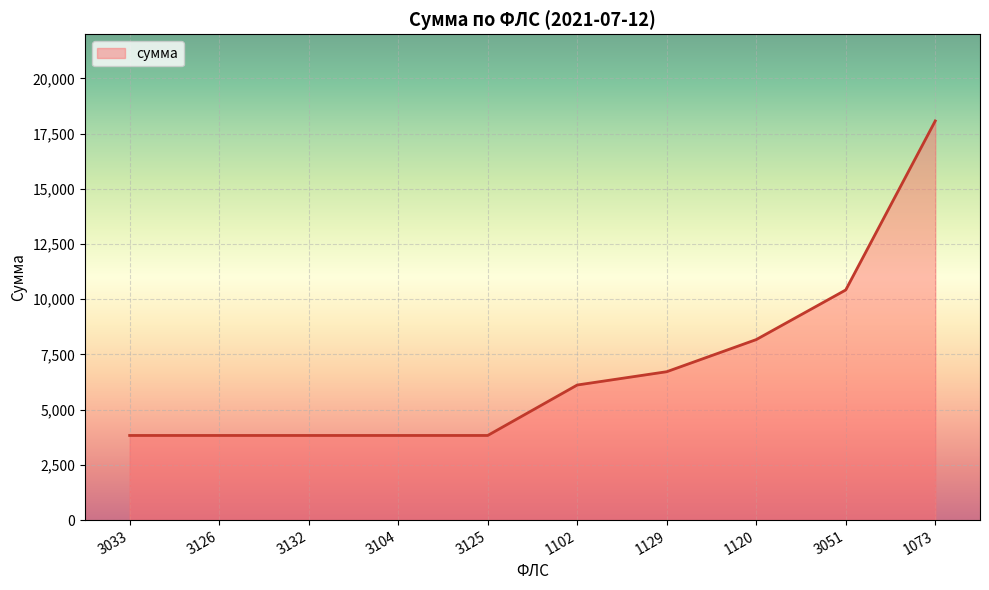

Does the chart display data point markers on the line(s)?

No